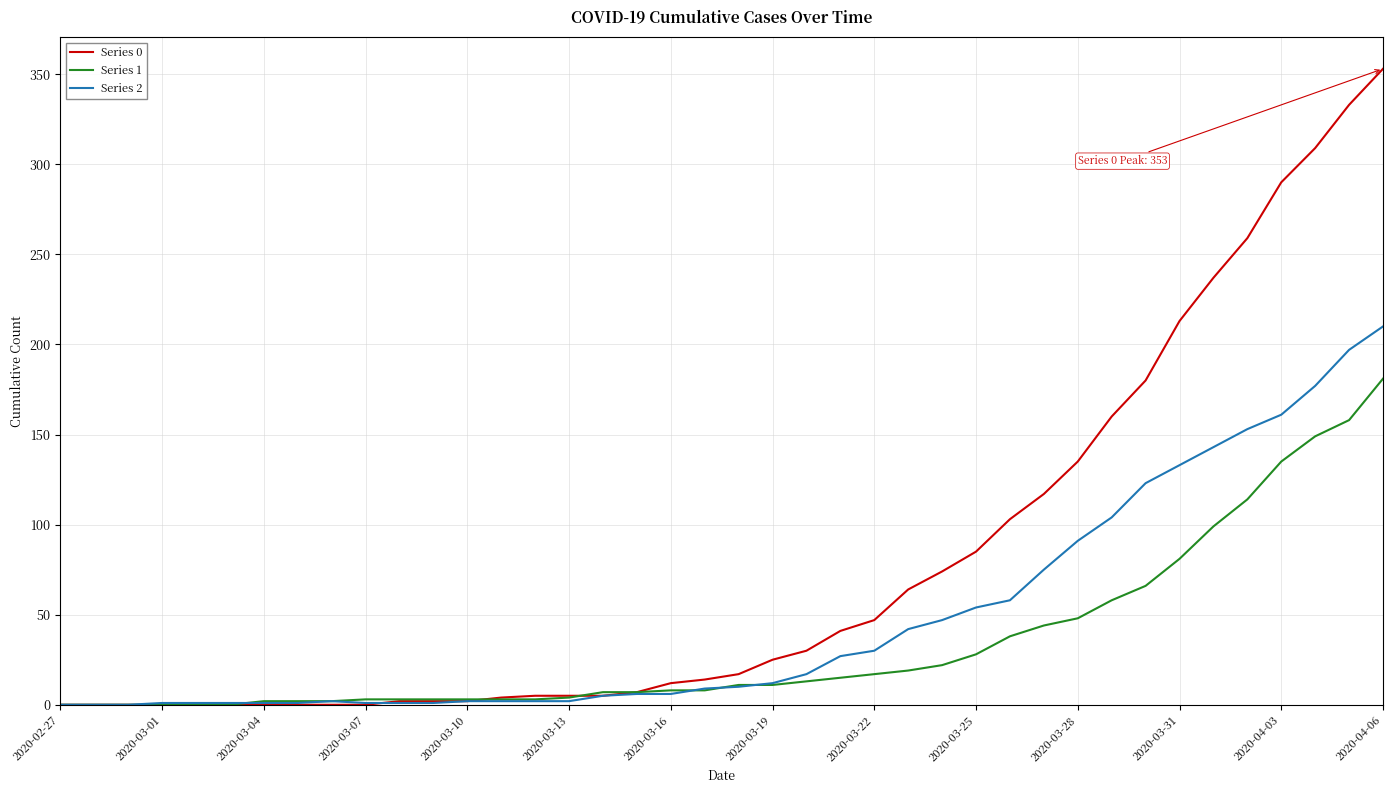

Which series has the widest spread of values?

Series 0